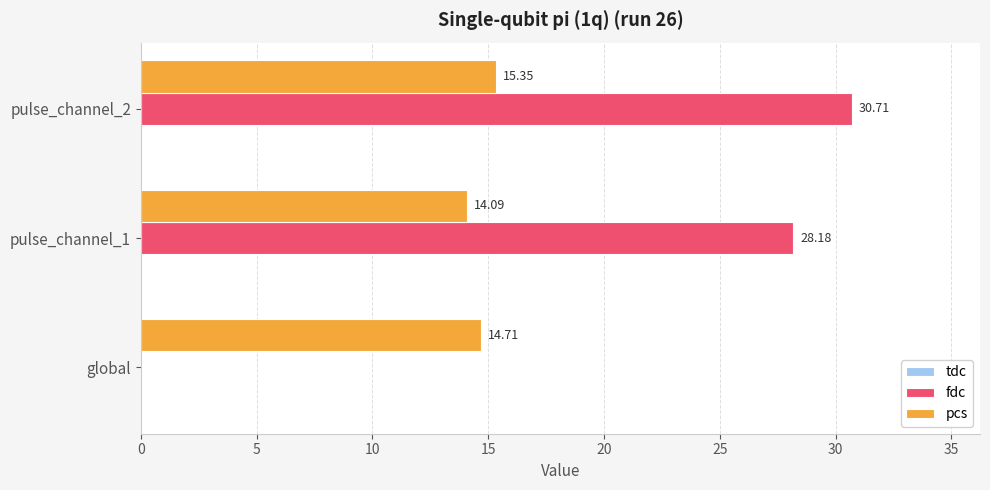

Which series has the widest spread of values?

fdc